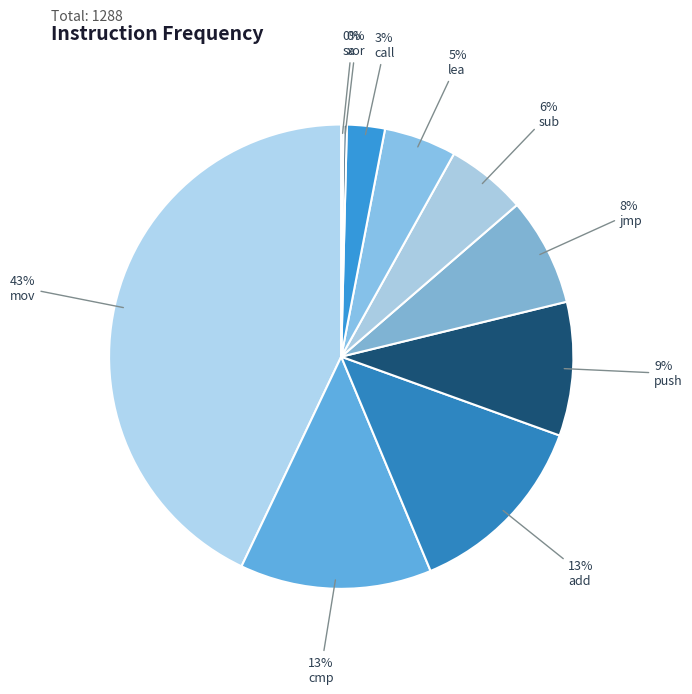

Does any single category account for the majority?

No